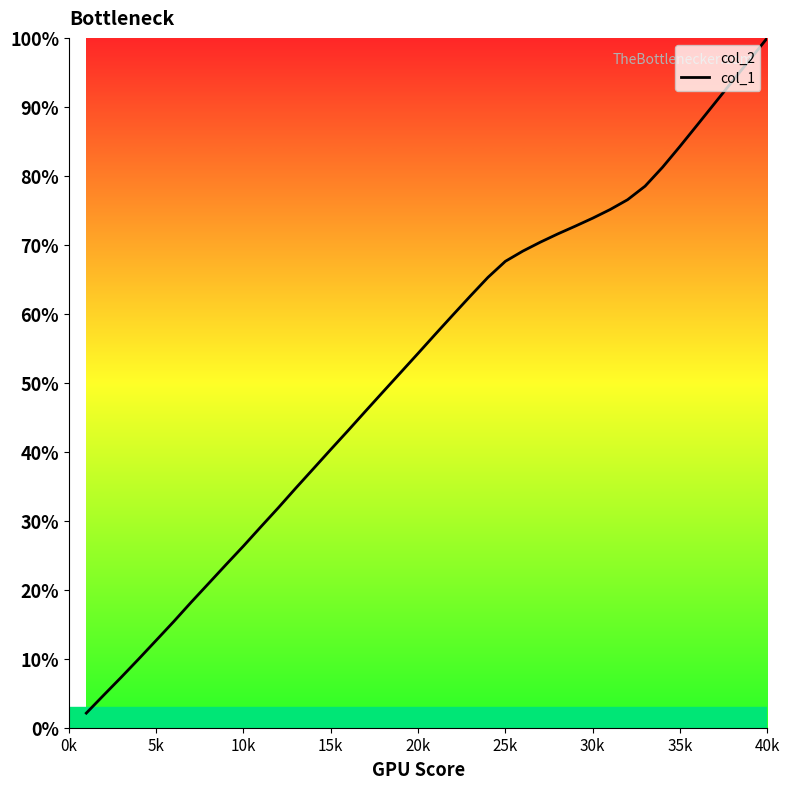

What is the minimum value for col_1?

2.1